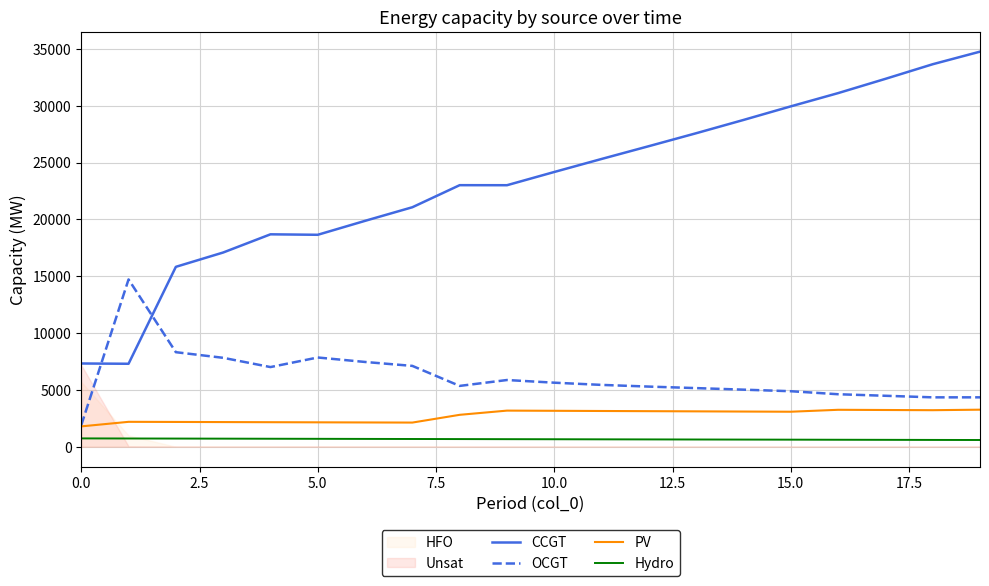

The OCGT series shows 1891 at 0.0. True or false?

True